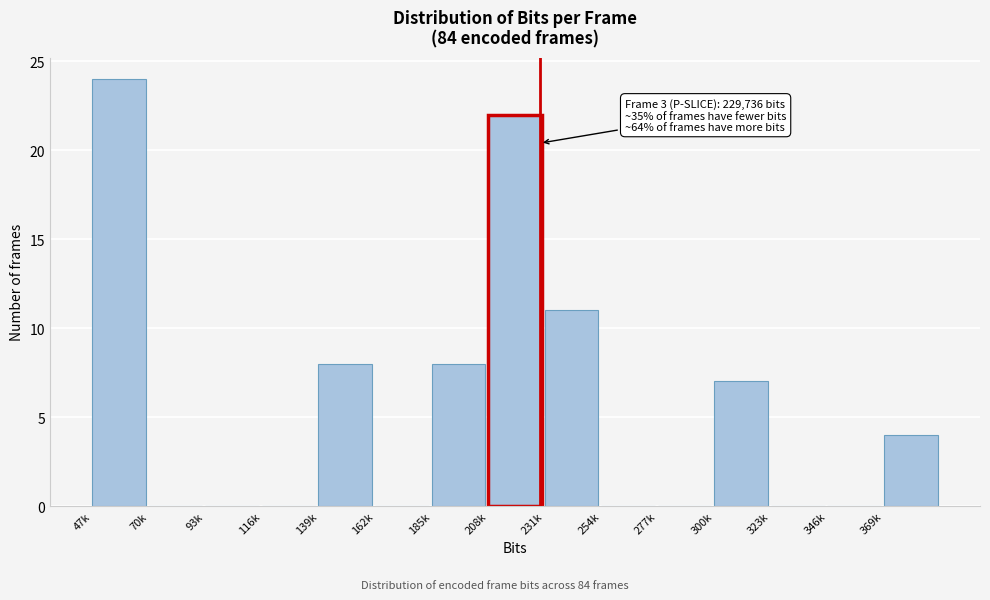

Reading left to right, transcribe all the data shown in this chart.

47k=24	70k=0	93k=0	116k=0	139k=8	162k=0	185k=8	208k=22	231k=11	254k=0	277k=0	300k=7	323k=0	346k=0	369k=4